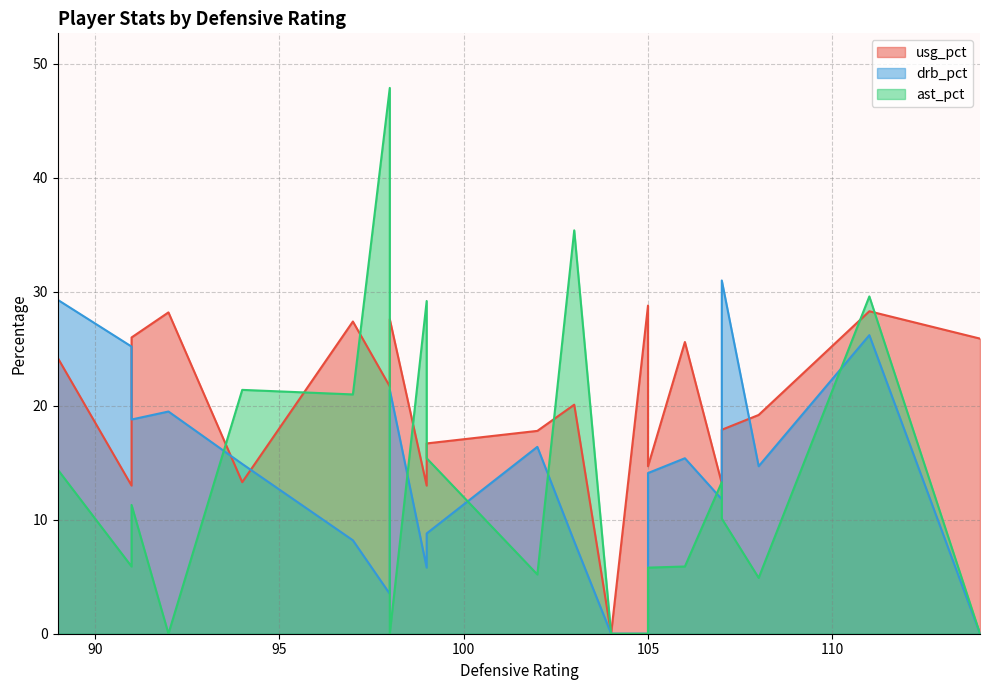

How many data points in ast_pct are less than 10?

11